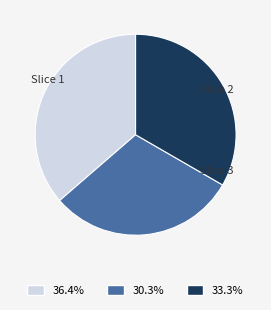

Is there a majority slice in this chart?

No